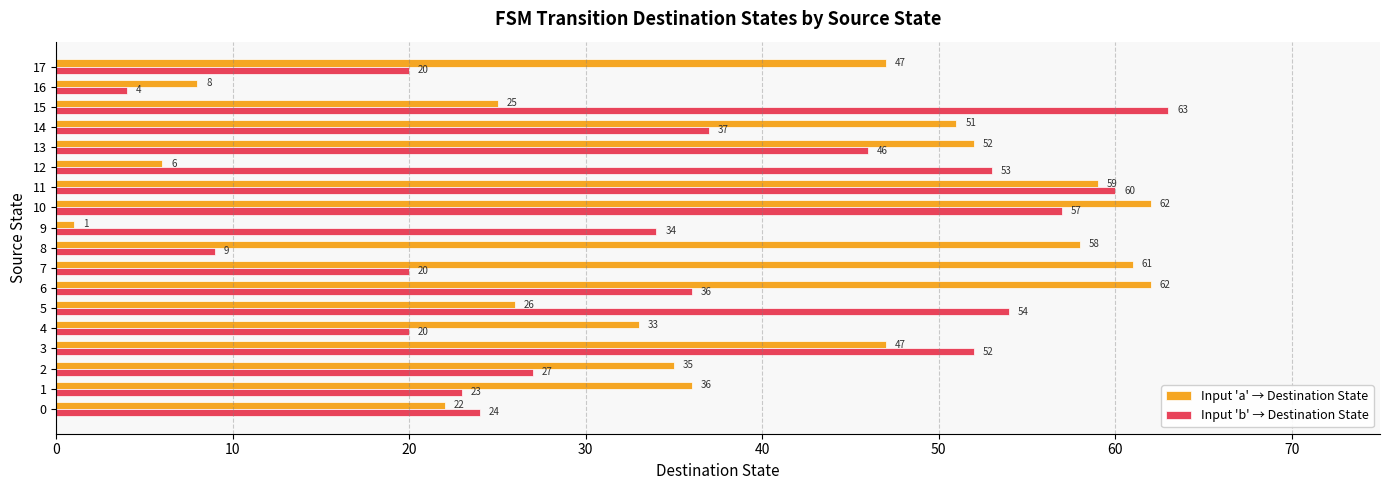

Is the value of Input 'b' → Destination State at 17 greater than the value of Input 'a' → Destination State at 0?

No